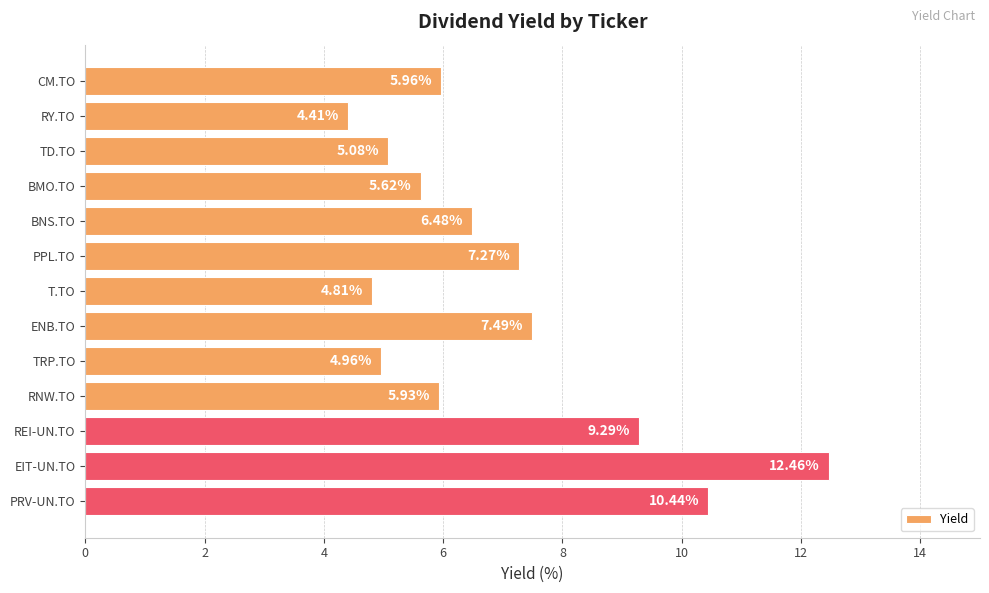

Where is the data nearest to the value 8?

ENB.TO